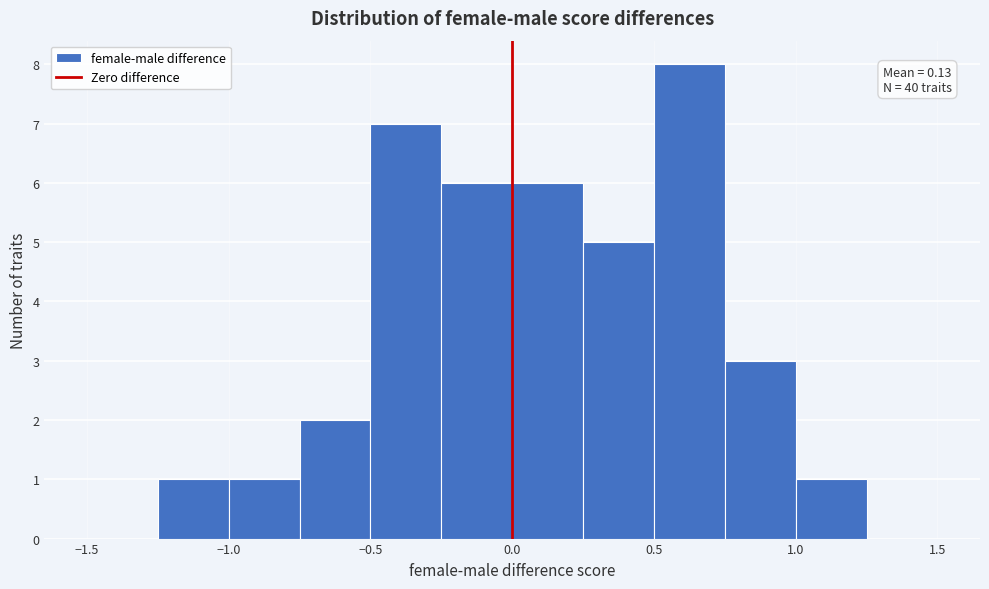

Over which range of the x-axis is the bar tallest?

0.50 to 0.75